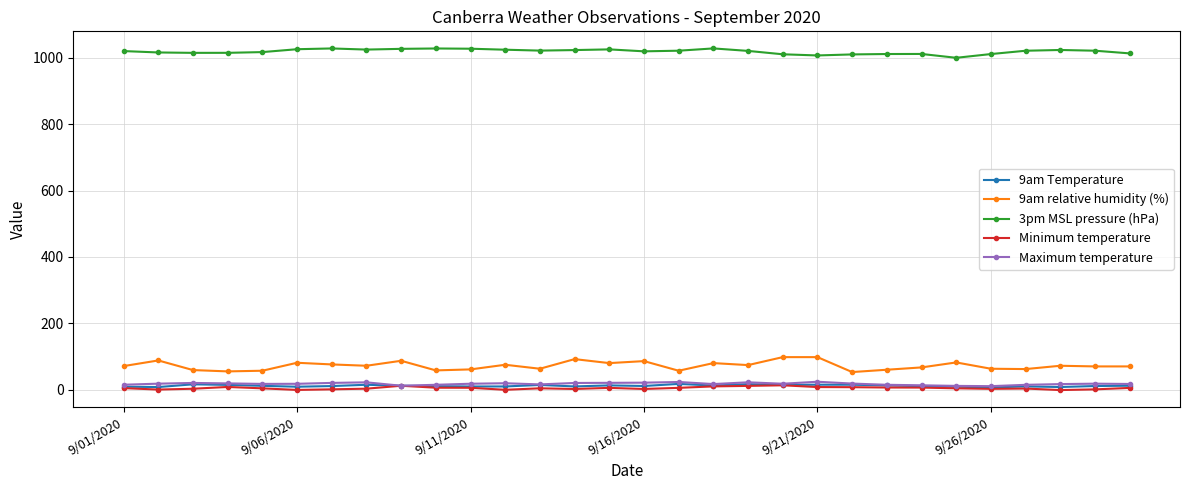

At how many categories does at least one series exceed 537?

30